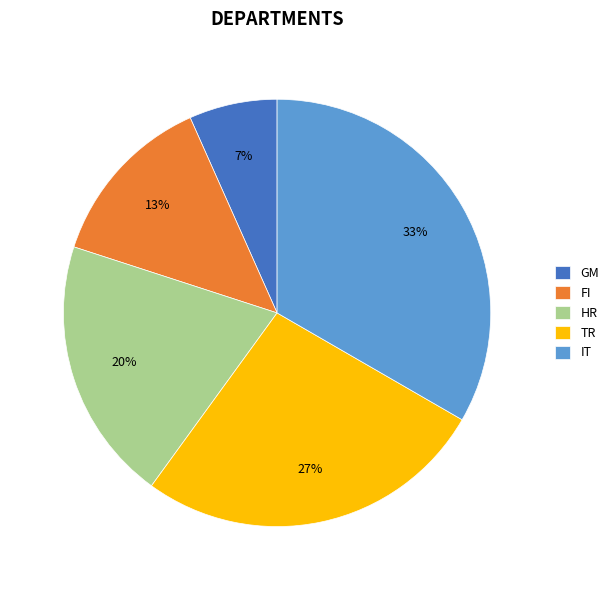

Combined, do GM and FI account for over 50%?

No